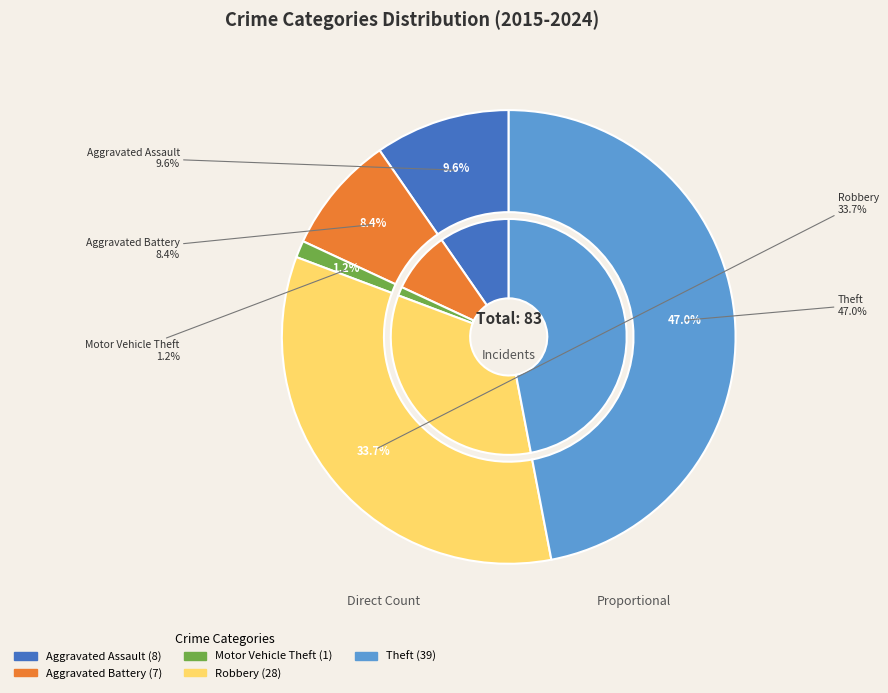

What is the total percentage of Aggravated Battery and Robbery?

42.2%